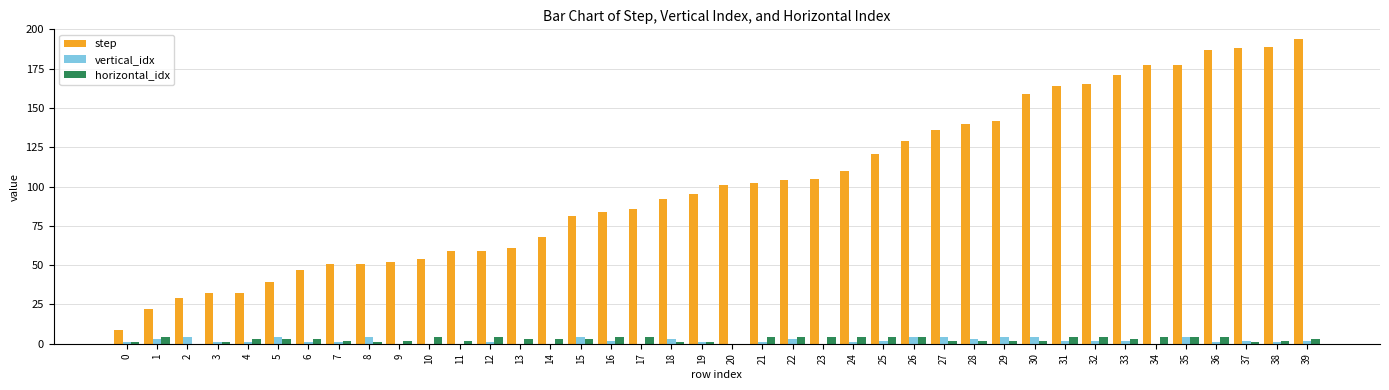

What is the average value of the step series?

102